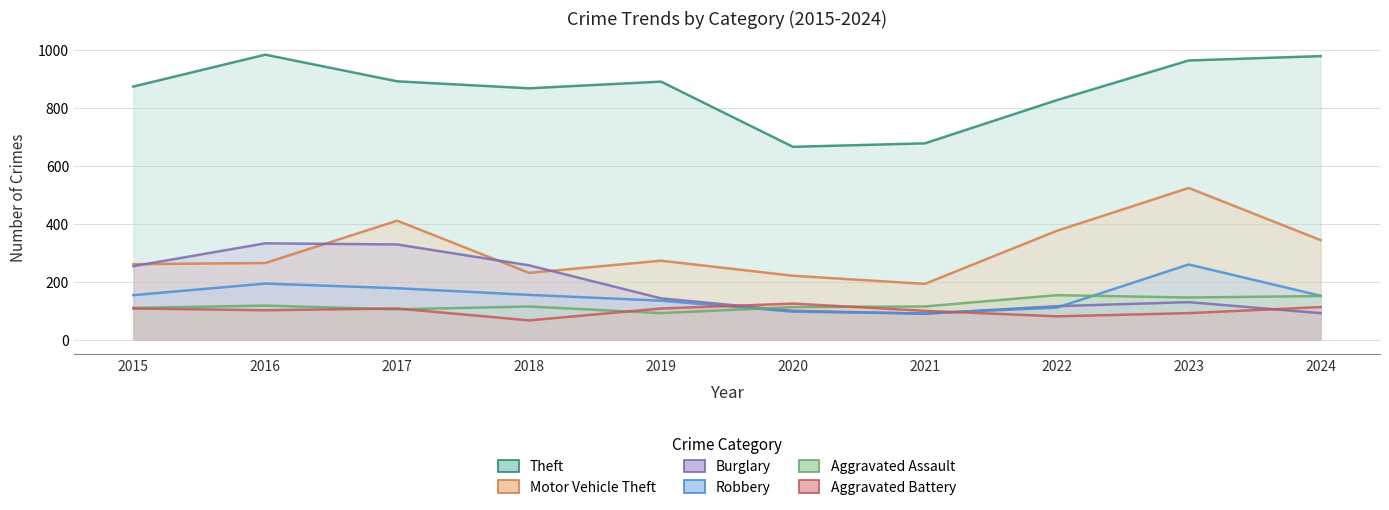

How many values in the Theft series exceed 891?

4